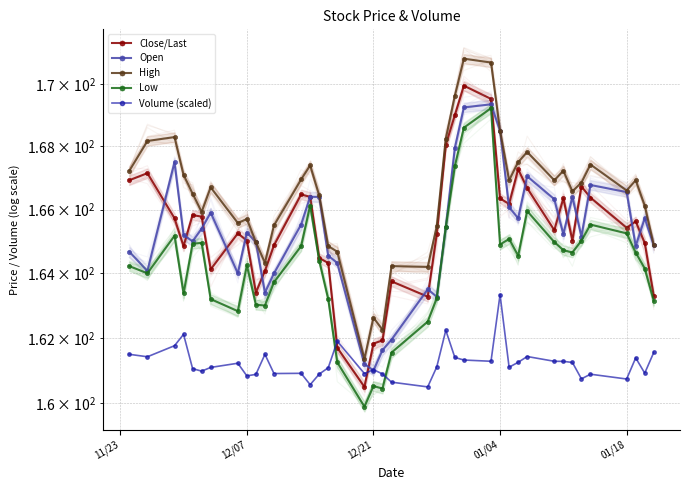

What is the maximum value for Low?

169.2